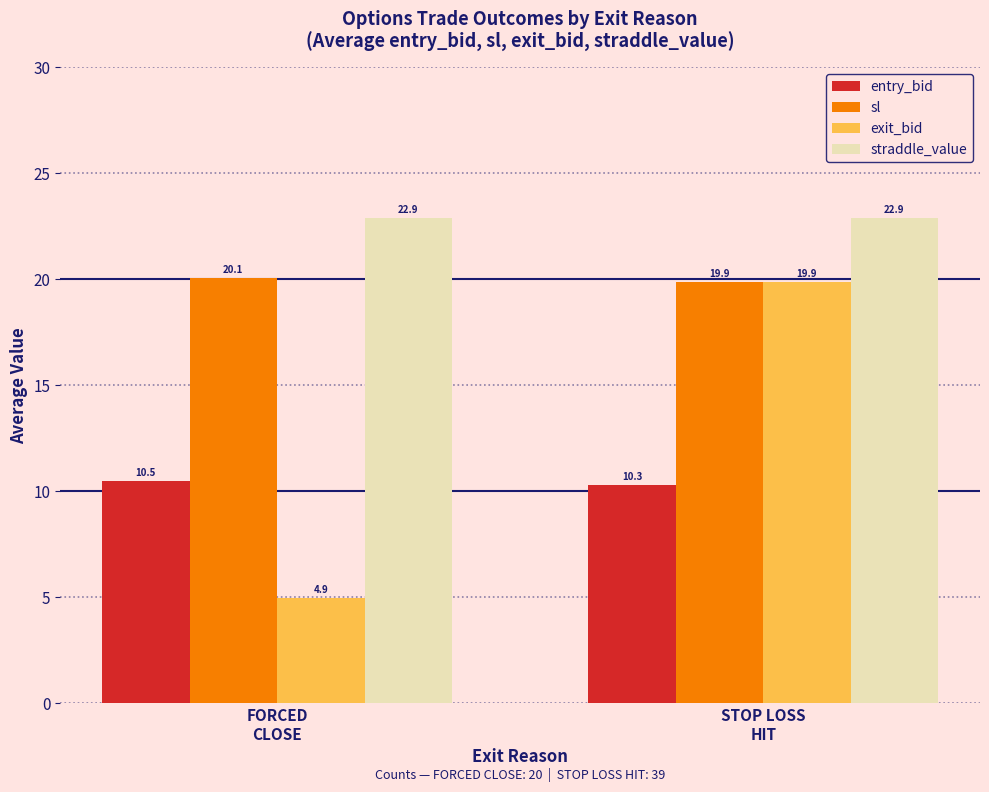

Which series has the widest spread of values?

exit_bid